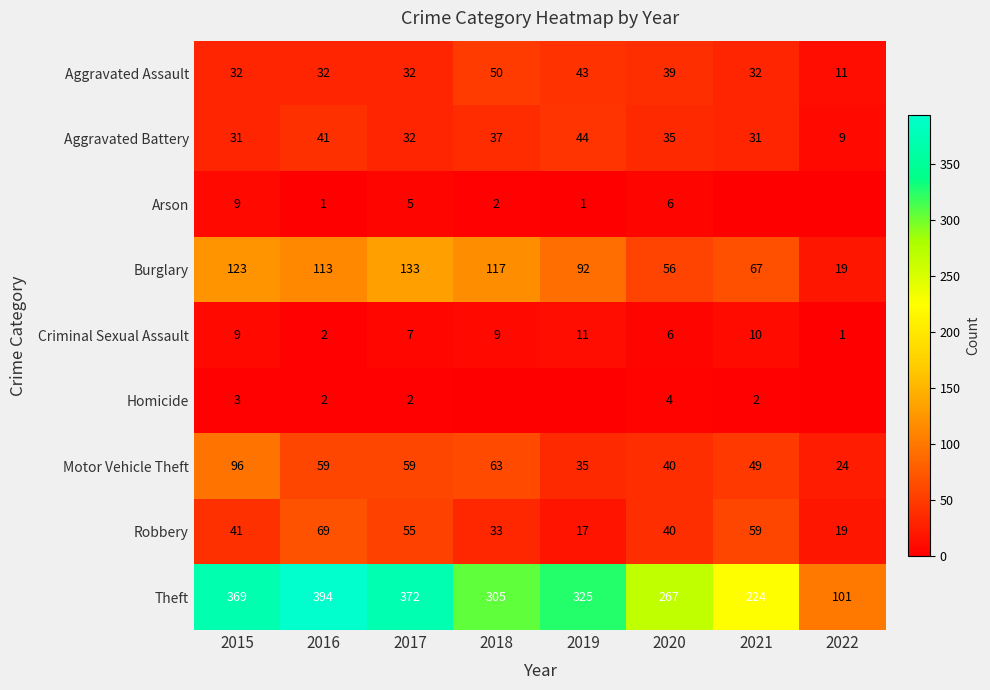

What is the total value across all series at 2015?

713